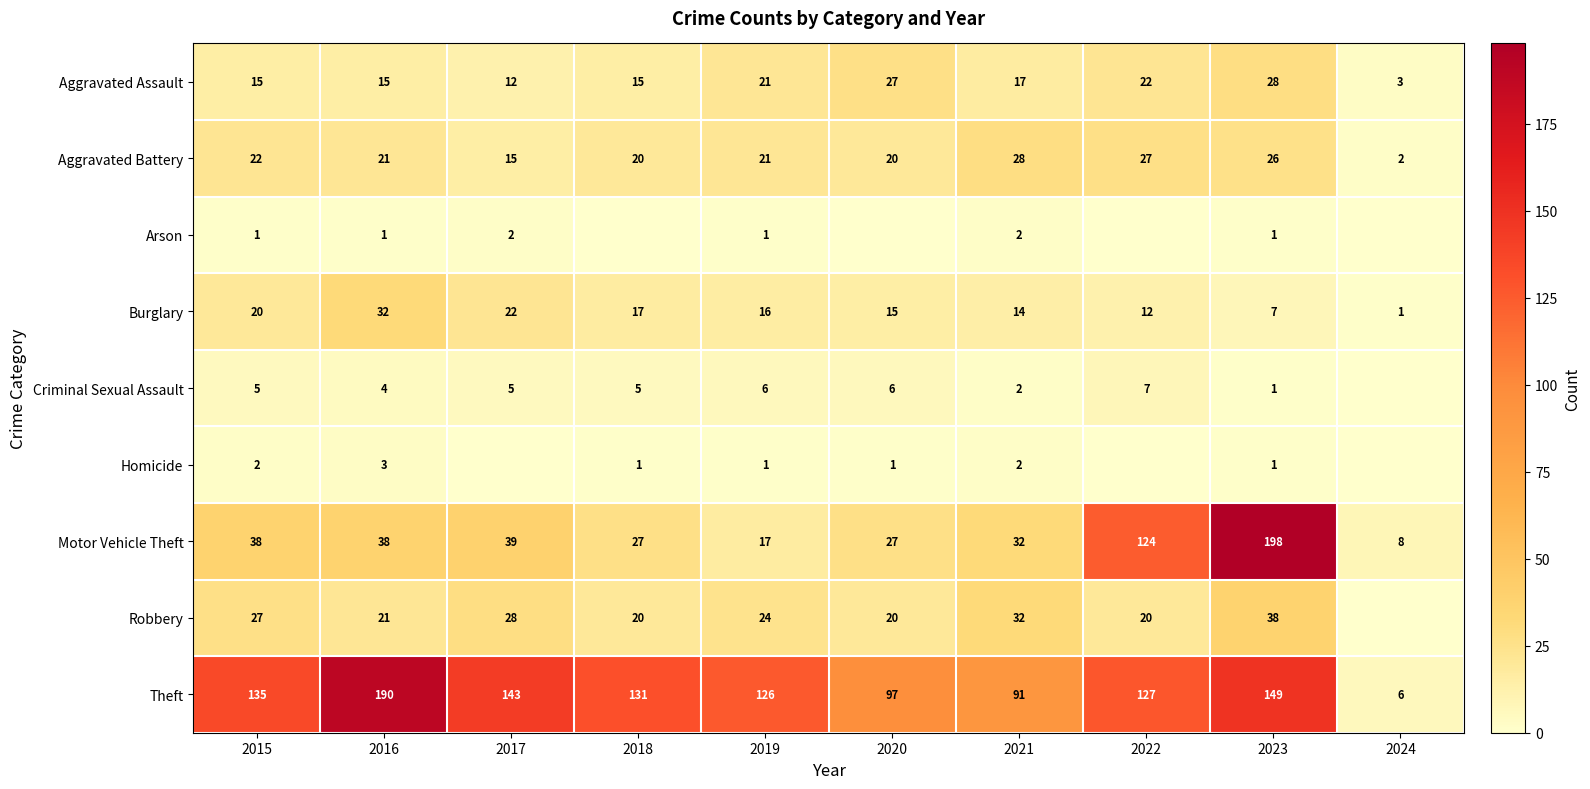

Count the number of data series in this chart.

9